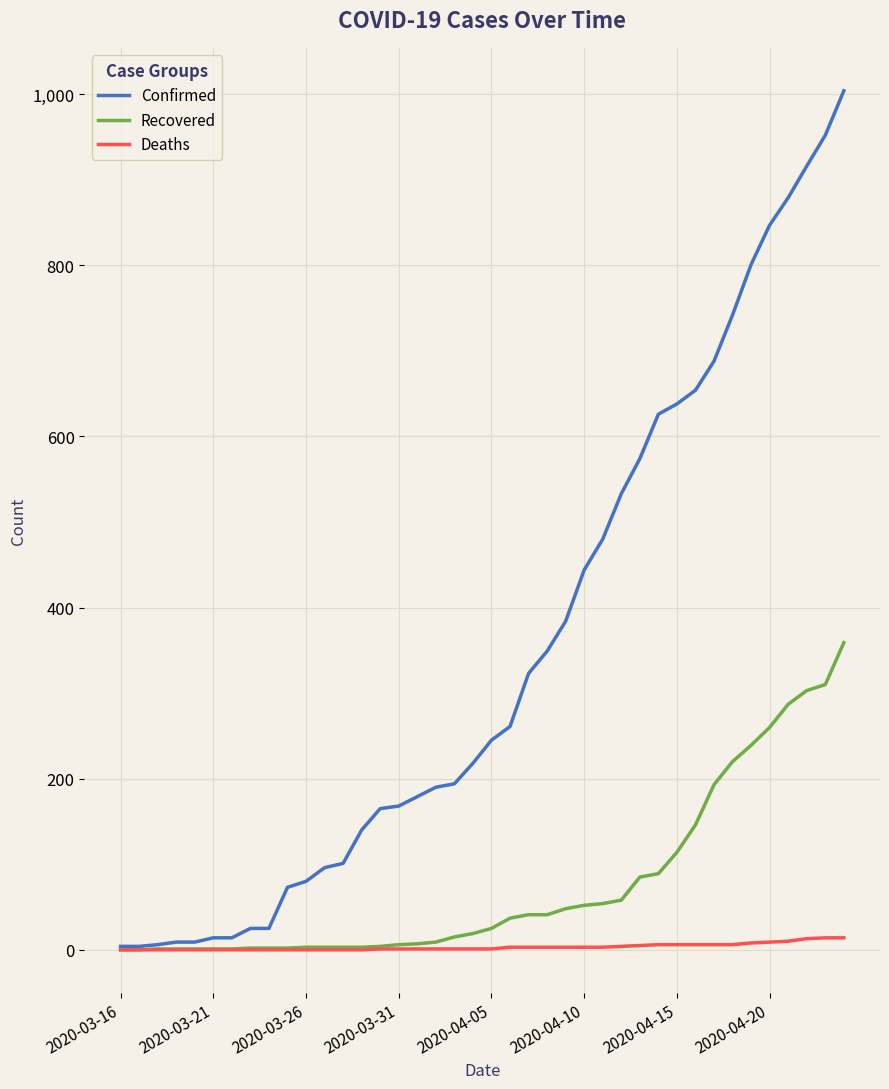

List the series in order of their overall mean, lowest first.

Deaths, Recovered, Confirmed